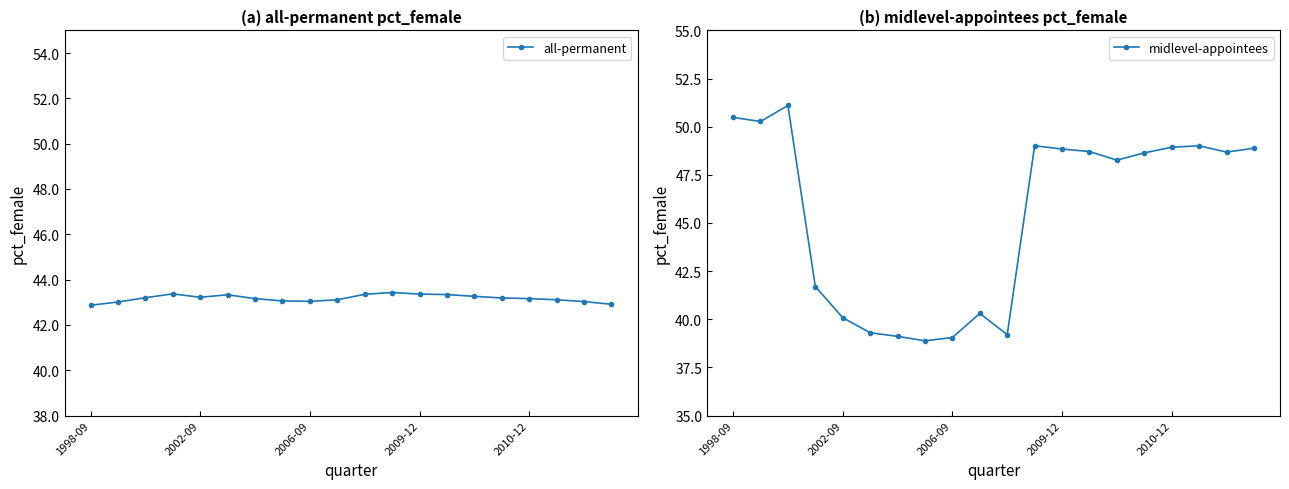

How many distinct data groups are displayed?

2